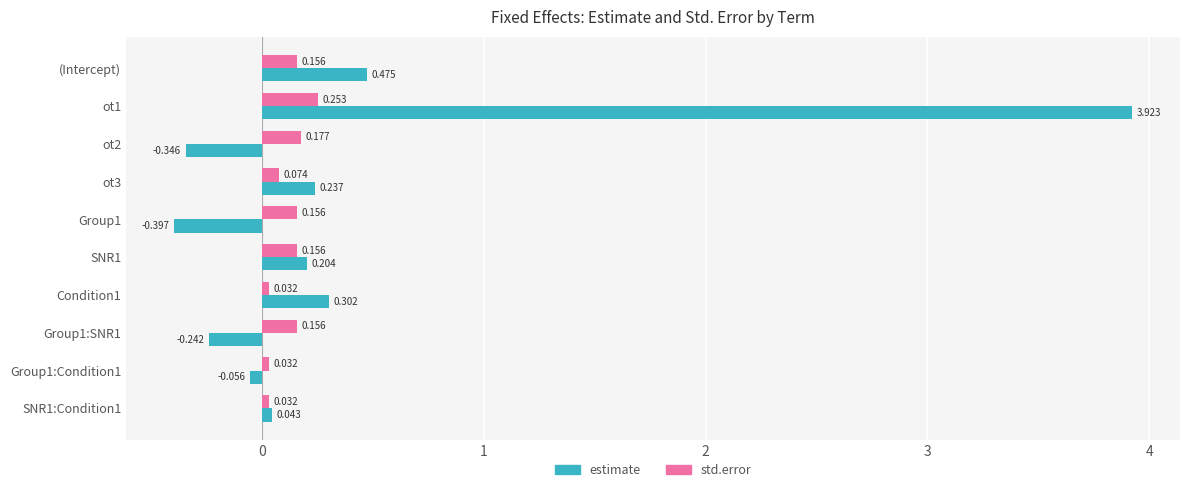

Is the value of std.error at (Intercept) greater than the value of estimate at Group1:SNR1?

Yes